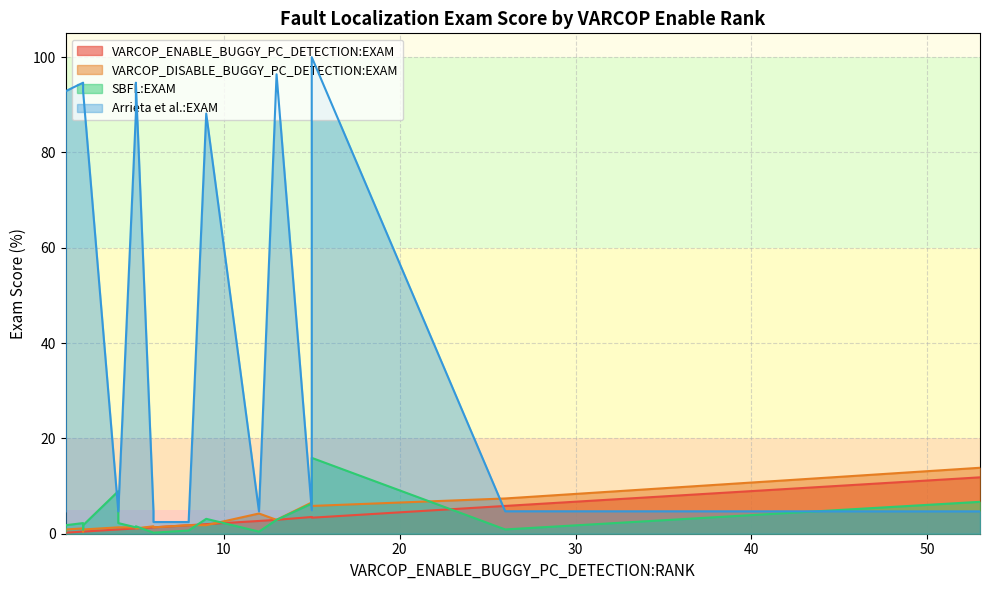

Is it true that VARCOP_ENABLE_BUGGY_PC_DETECTION:EXAM equals 9.6 at 5?

False